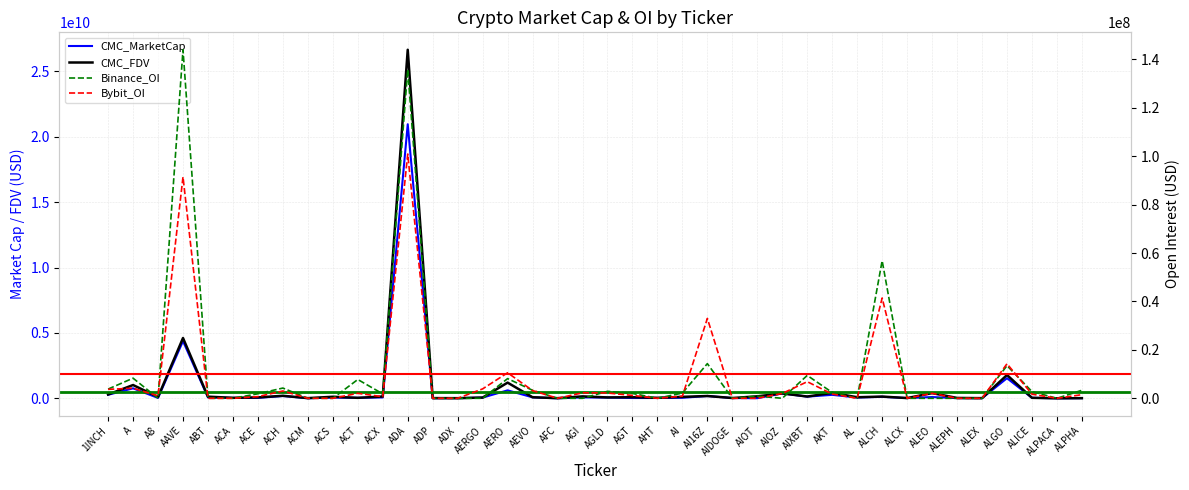

At which label does CMC_FDV reach its minimum?

ALPACA